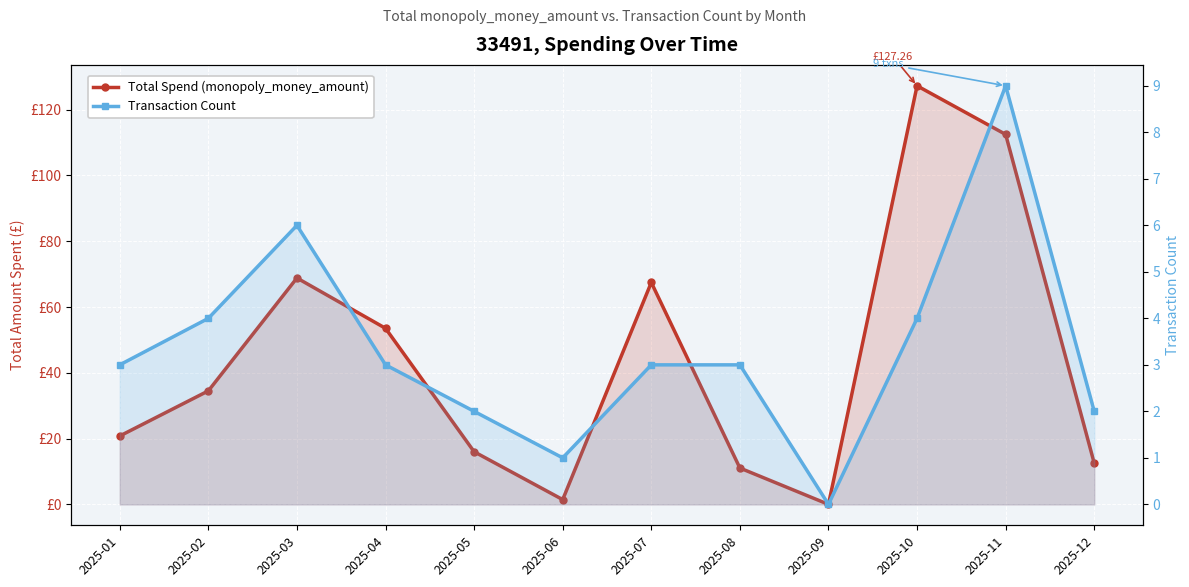

Reading left to right, what are all the values shown in this chart?

Total Spend (monopoly_money_amount): 20.8	34.5	68.8	53.5	16.0	1.4	67.5	11.1	0.0	127.3	112.5	12.5
Transaction Count: 3.0	4.0	6.0	3.0	2.0	1.0	3.0	3.0	0.0	4.0	9.0	2.0